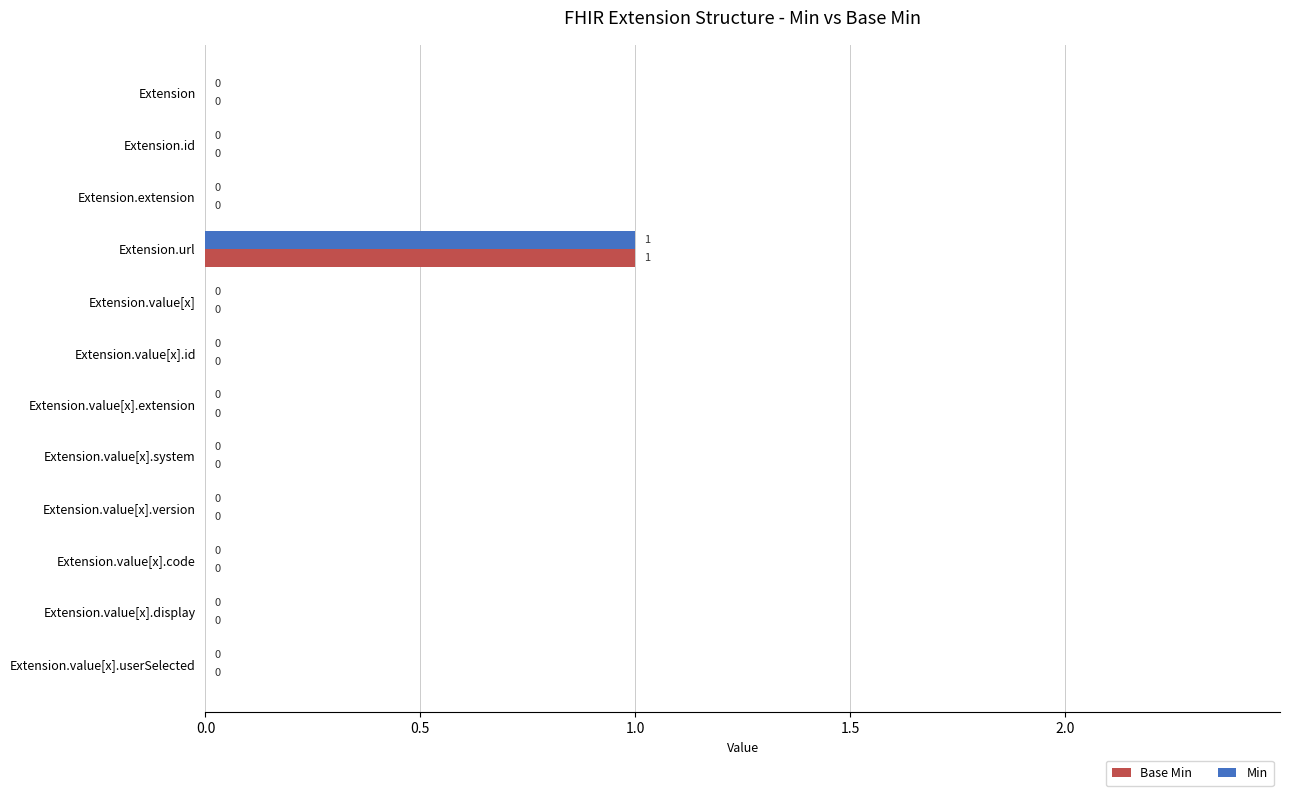

At which category is the sum across all series the highest?

Extension.url